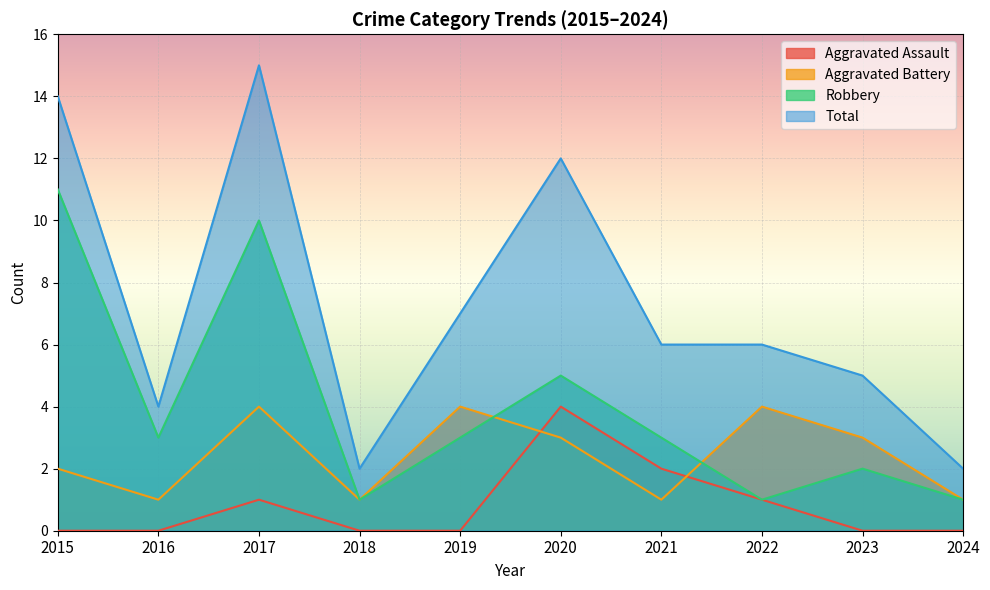

Reading left to right, extract all data points from this chart.

Aggravated Assault: 0	0	1	0	0	4	2	1	0	0
Aggravated Battery: 2	1	4	1	4	3	1	4	3	1
Robbery: 11	3	10	1	3	5	3	1	2	1
Total: 14	4	15	2	7	12	6	6	5	2